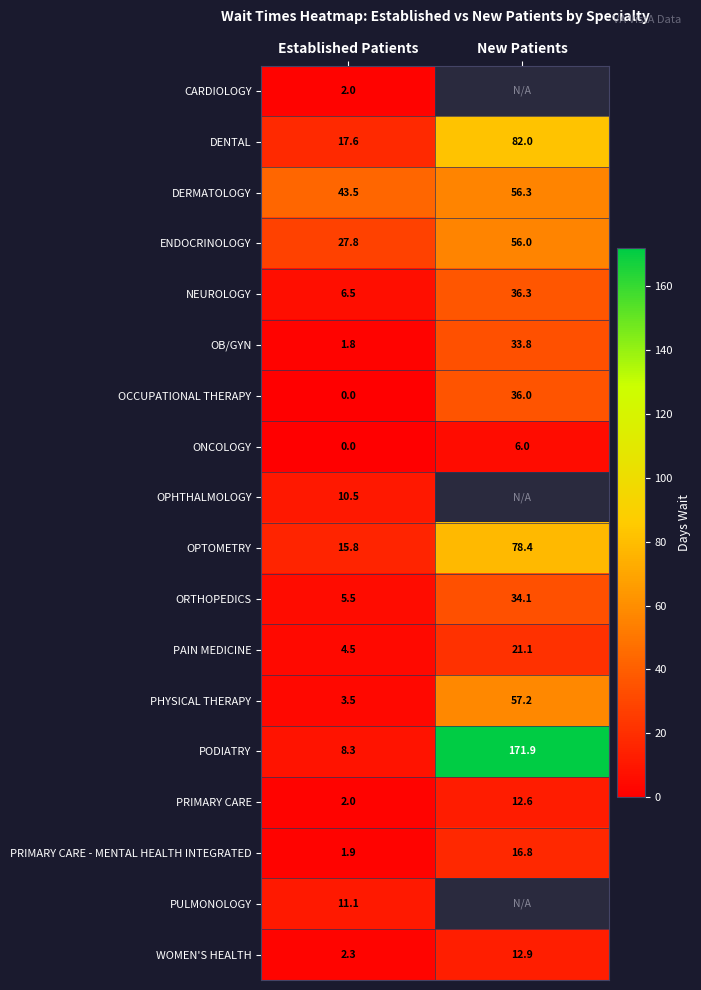

What is the difference between the PHYSICAL THERAPY values at Established Patients and New Patients?

53.7